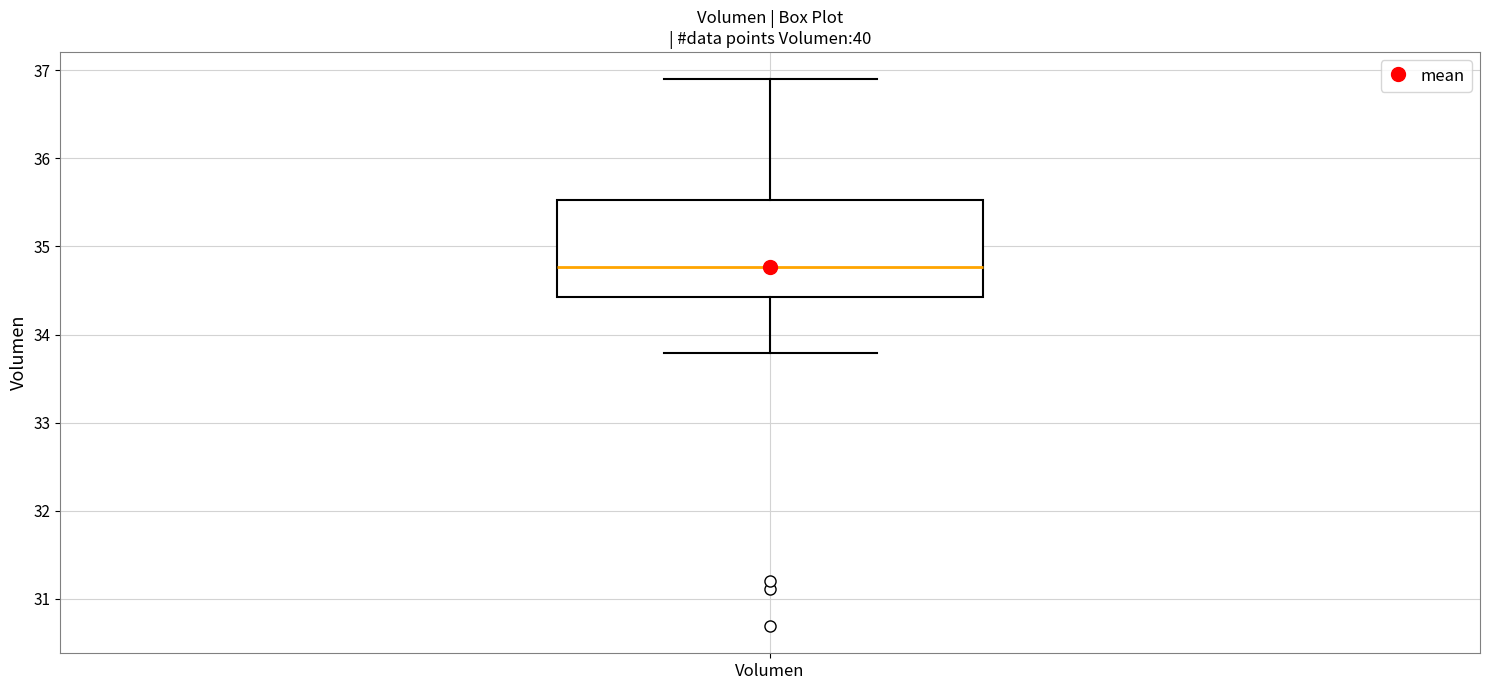

Where is the upper edge of the box for Volumen on the y-axis? The values are not printed on the chart, so give them approximately, as read against the axis.

35.5